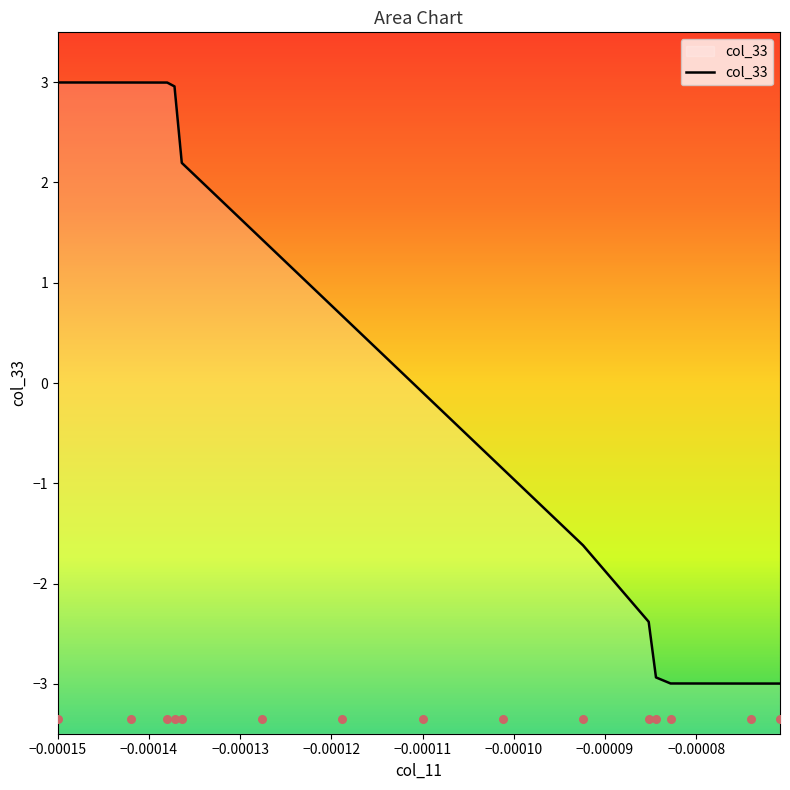

Which has a higher value, −0.00011 or −0.00015?

−0.00015